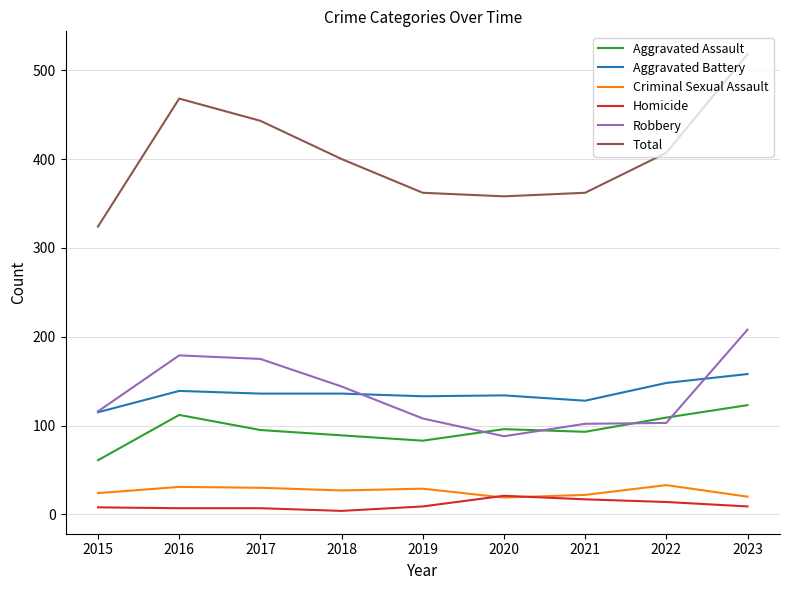

True or false: Criminal Sexual Assault has a value of 31 at 2016.

True